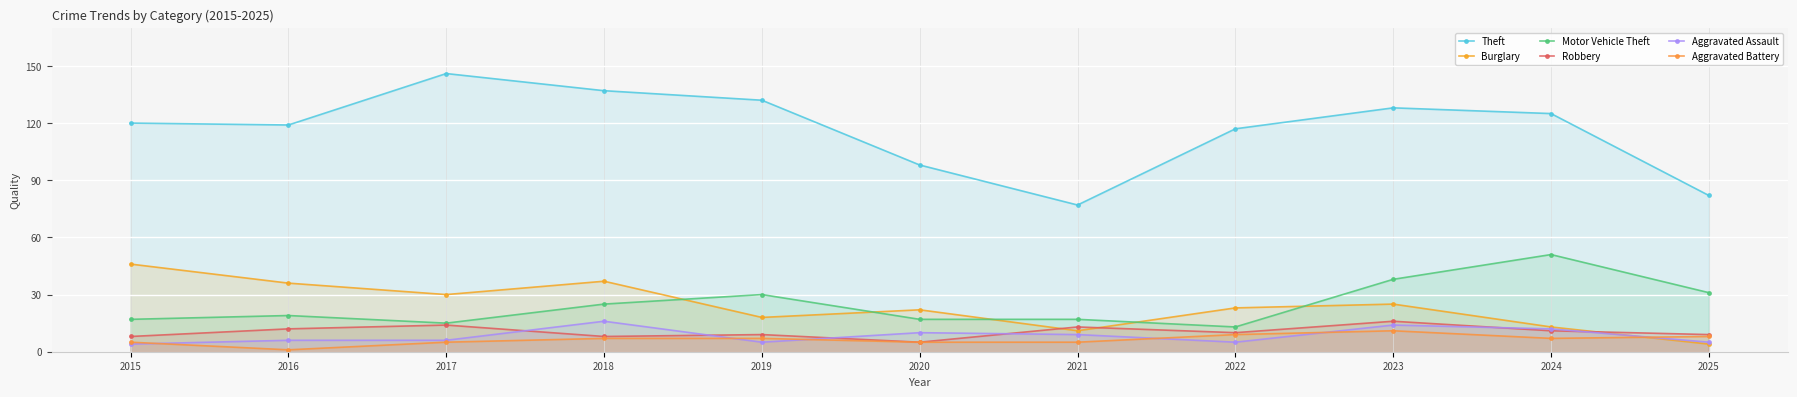

What is the sum of the Aggravated Assault values at 2015 and 2020?

14